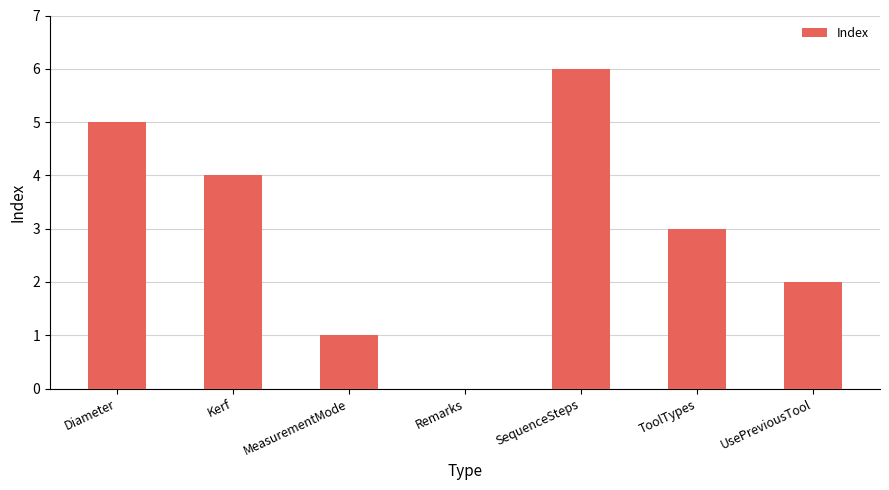

Count the values in the range 1 to 5.

5